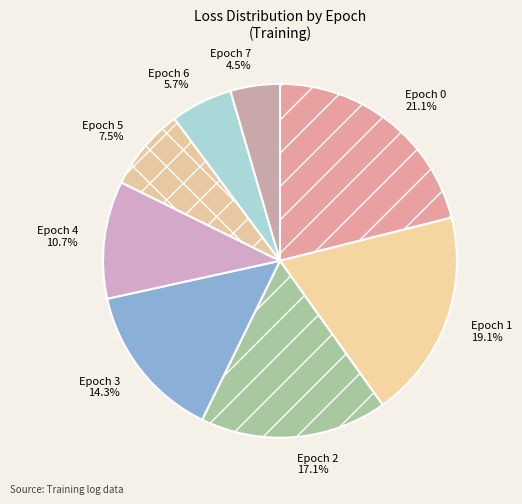

Which has a higher value, Epoch 1 or Epoch 5?

Epoch 1